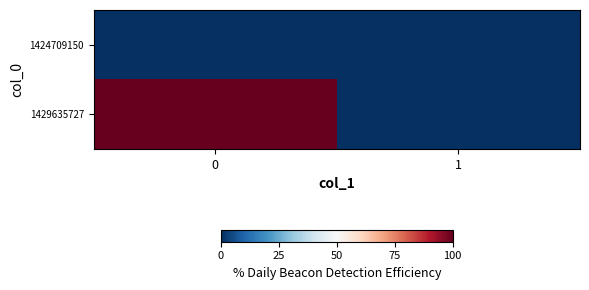

At 0, list the series in order from largest to smallest.

1429635727, 1424709150